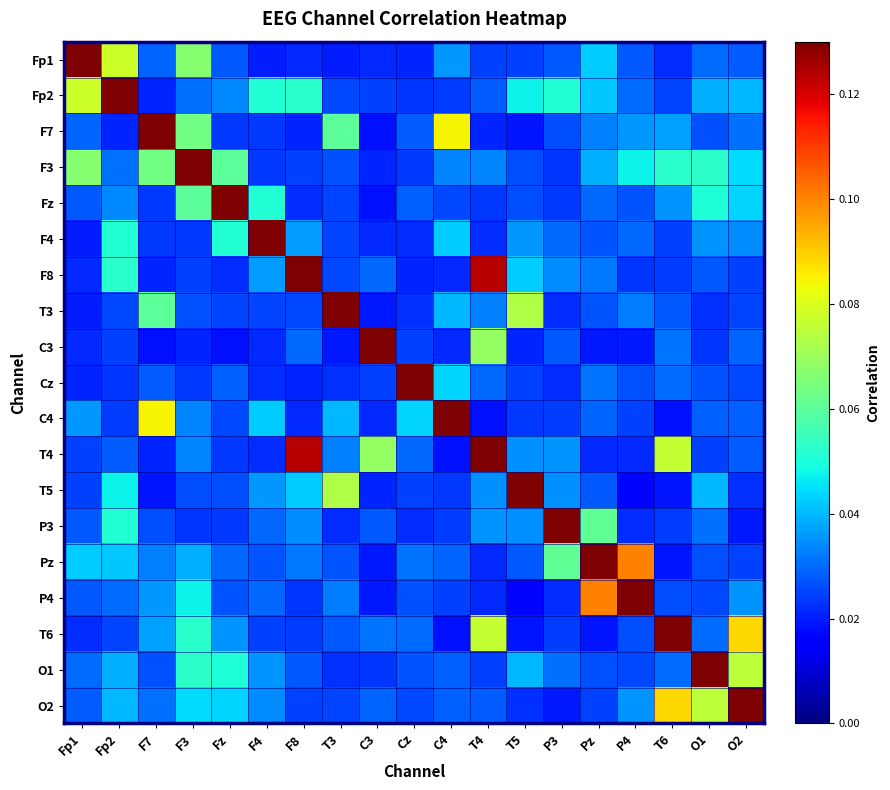

At how many categories does at least one series exceed 0?

19